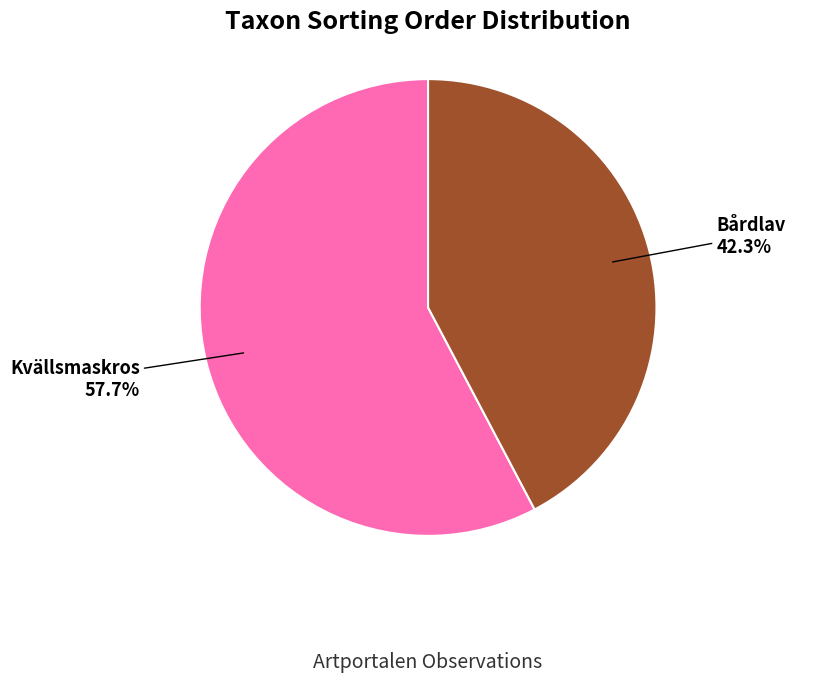

Which category has the biggest portion of the pie?

Kvällsmaskros